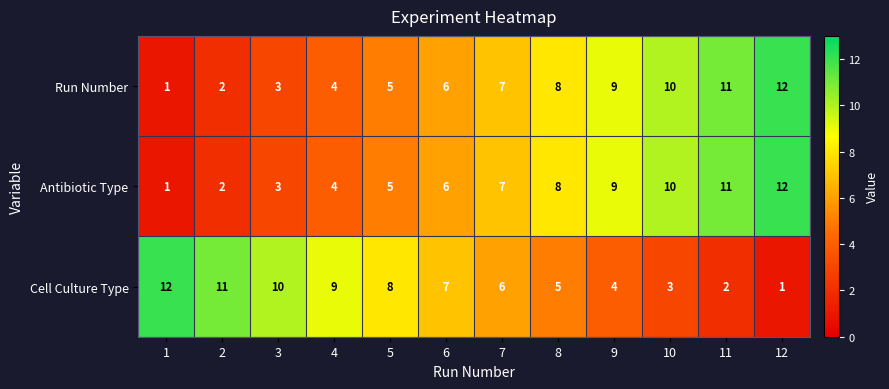

List the labels in order of Cell Culture Type value, smallest first.

12, 11, 10, 9, 8, 7, 6, 5, 4, 3, 2, 1